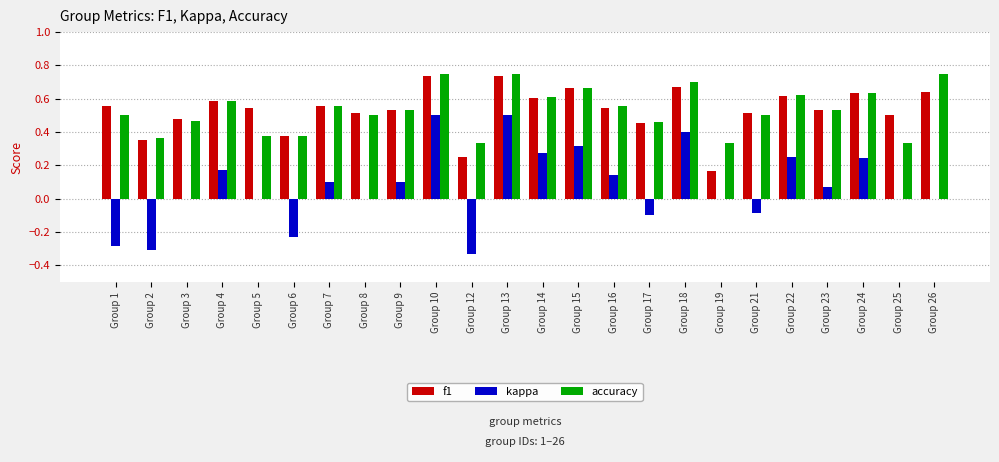

What is the total value across all series at Group 10?

2.0